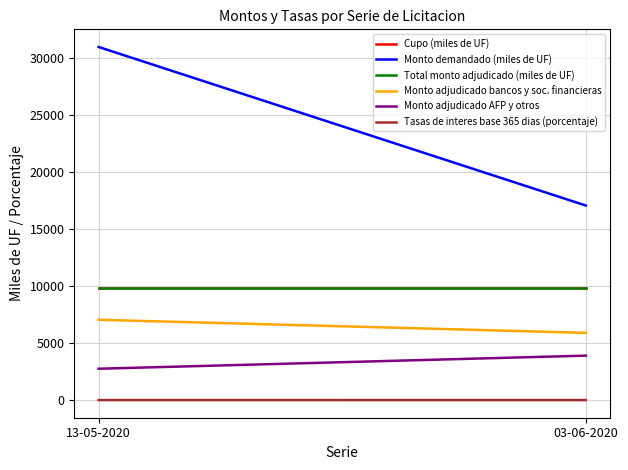

At which label does Monto demandado (miles de UF) reach its peak?

13-05-2020